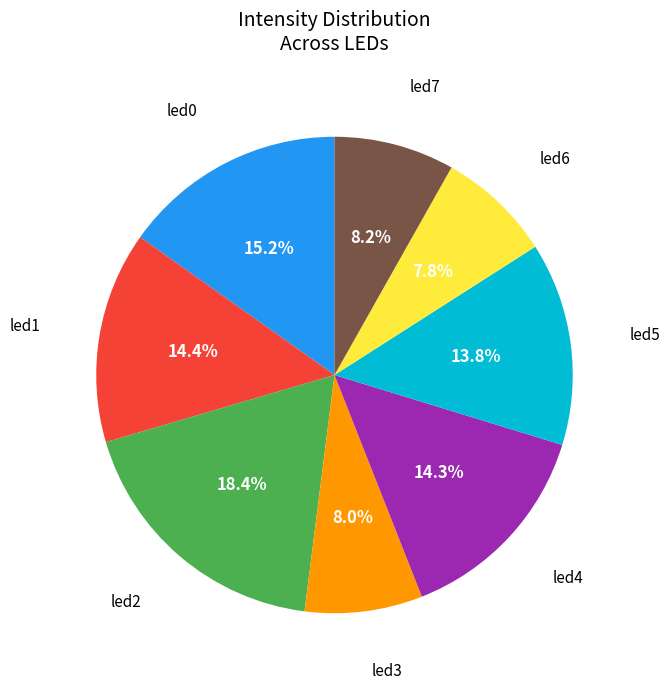

Is there a majority slice in this chart?

No